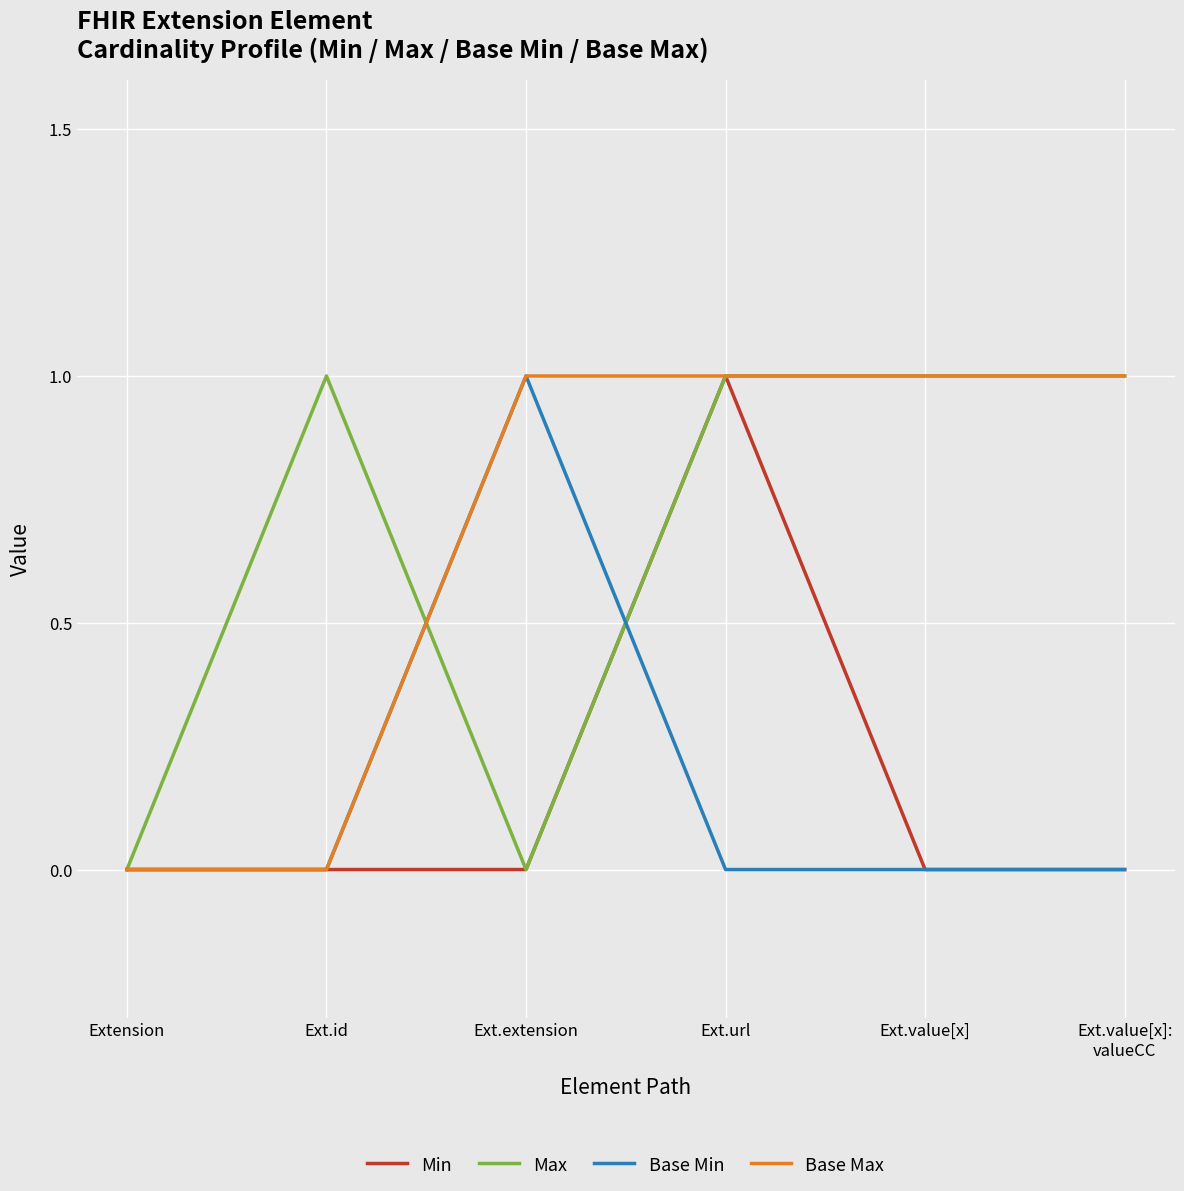

How many lines are shown in the chart?

4